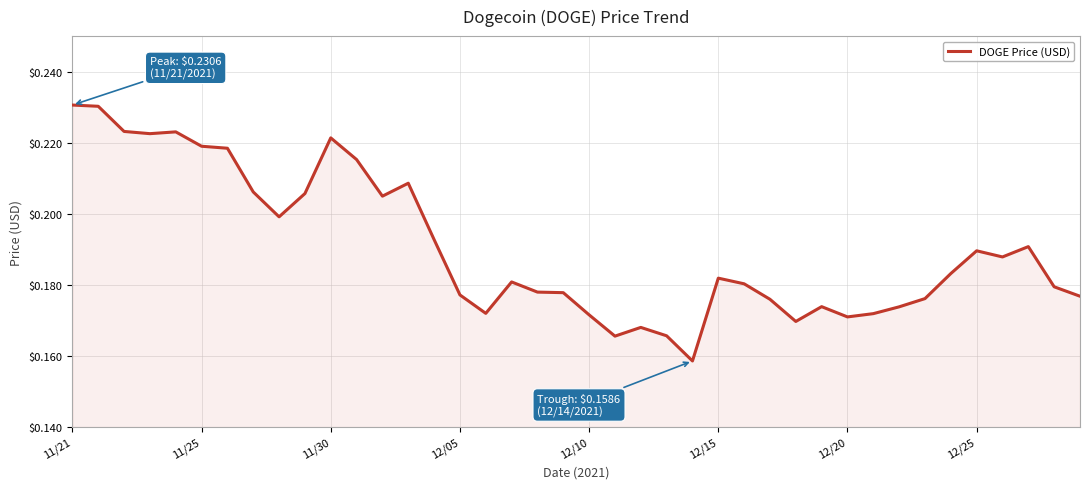

The chart shows a value of 0.1 at 11/25. True or false?

False